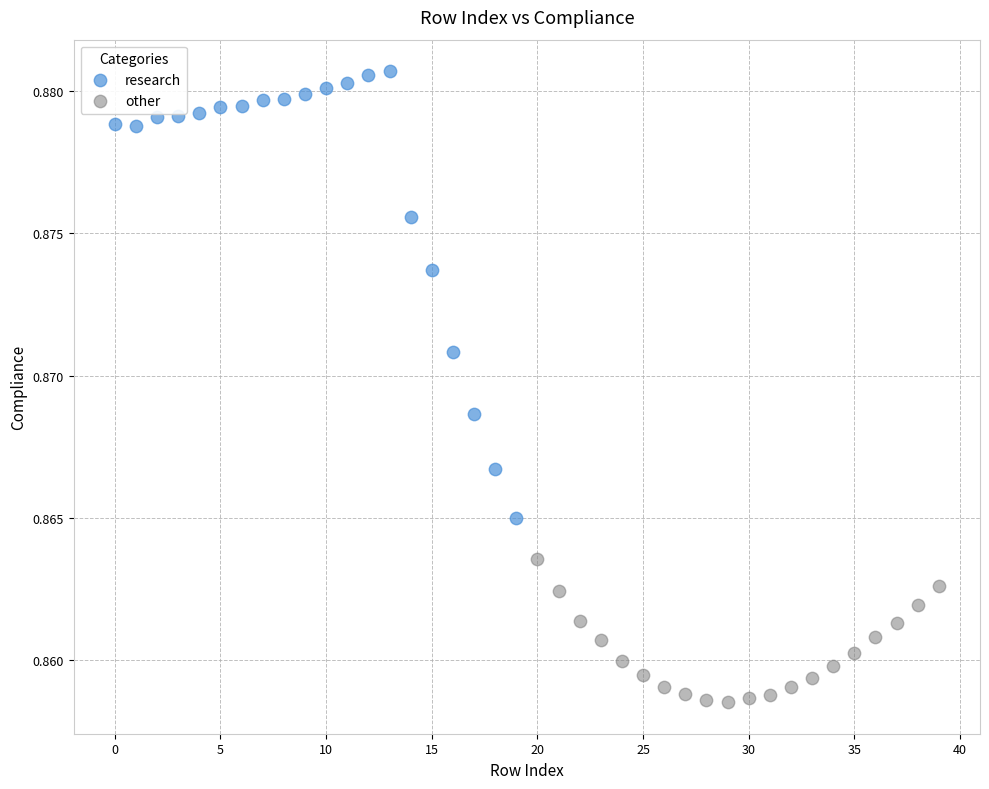

Which series contains the highest Y value?

research